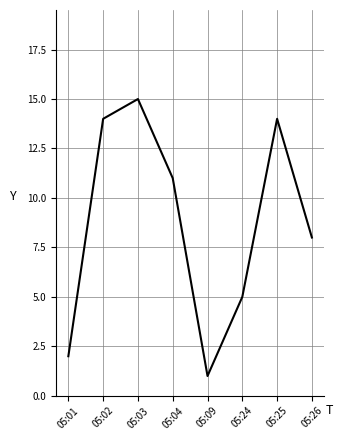

How many categories are shown in the chart?

8